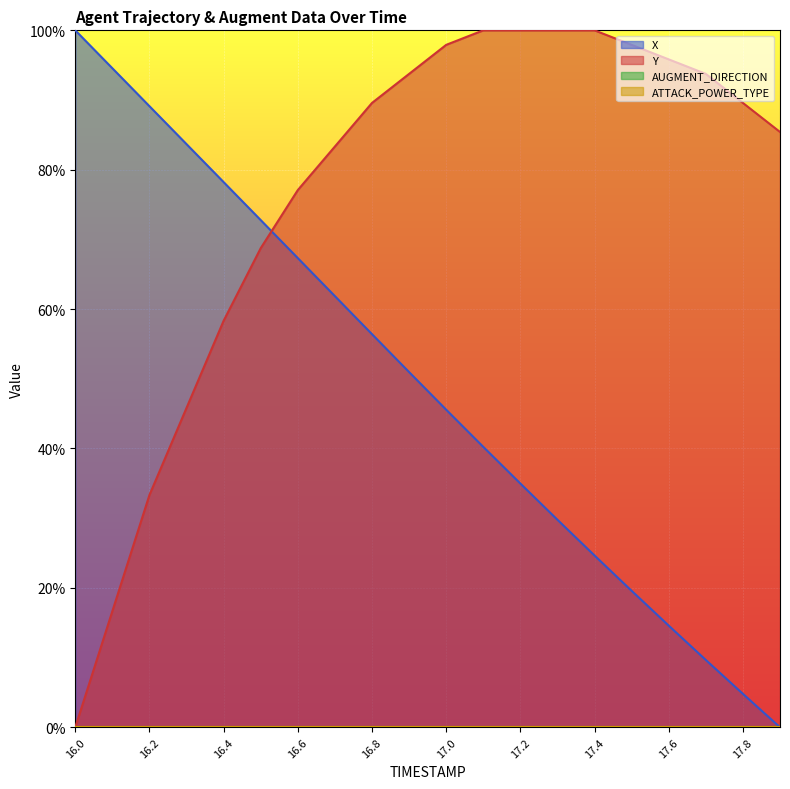

How many values in Y are above zero?

19